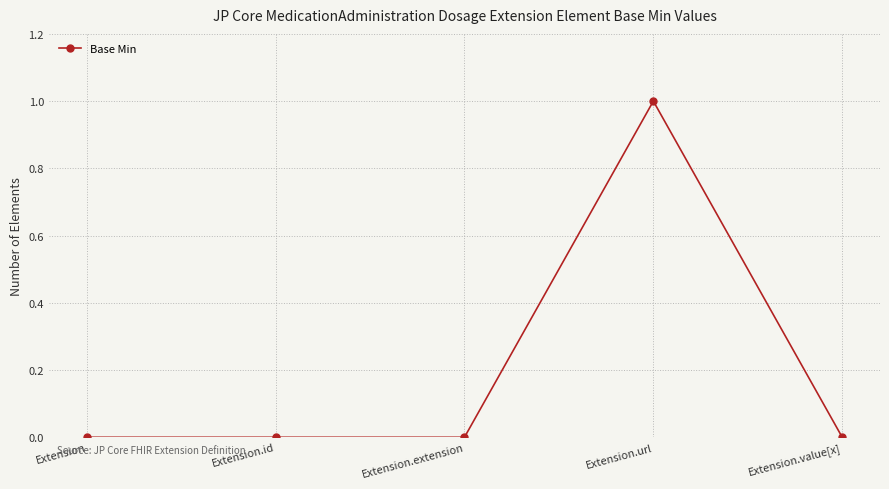

What is the sum of all values?

1